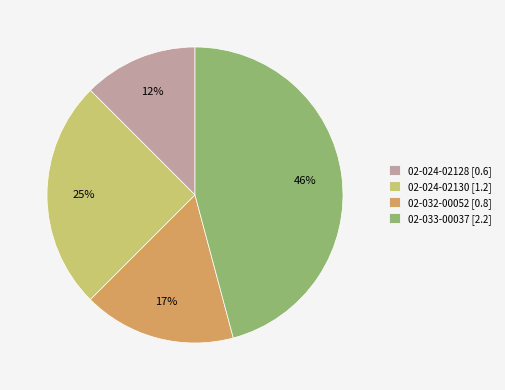

Is there any slice that represents more than half of the pie?

No